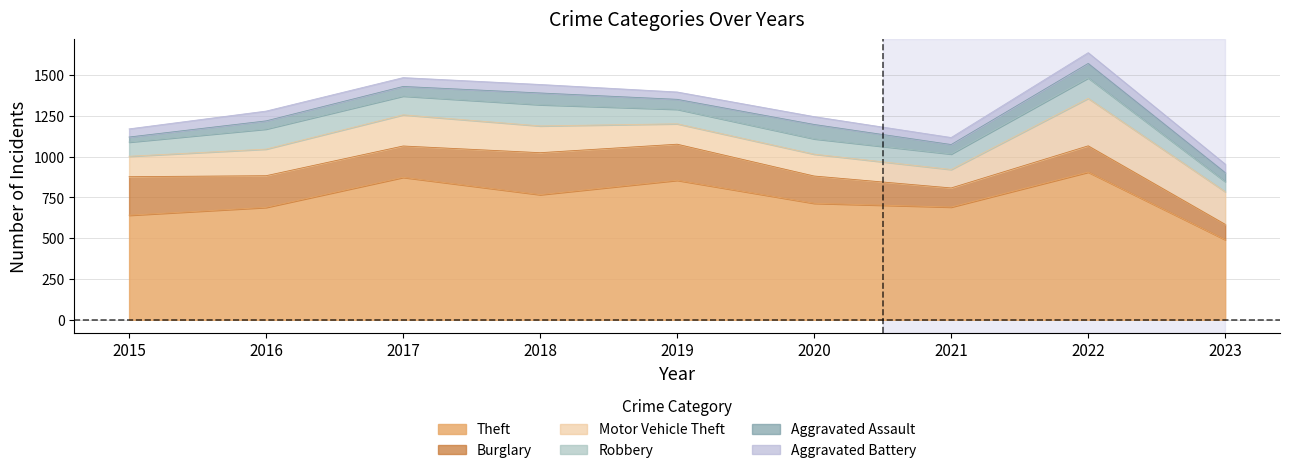

Which category has the lowest value across all series?

2015